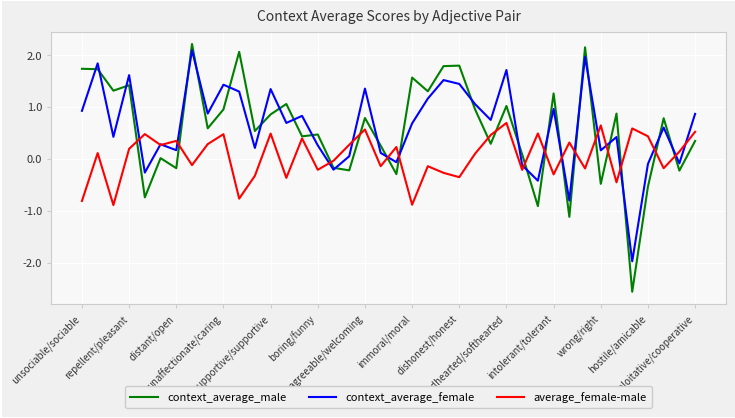

What is the smallest value displayed?

-2.6